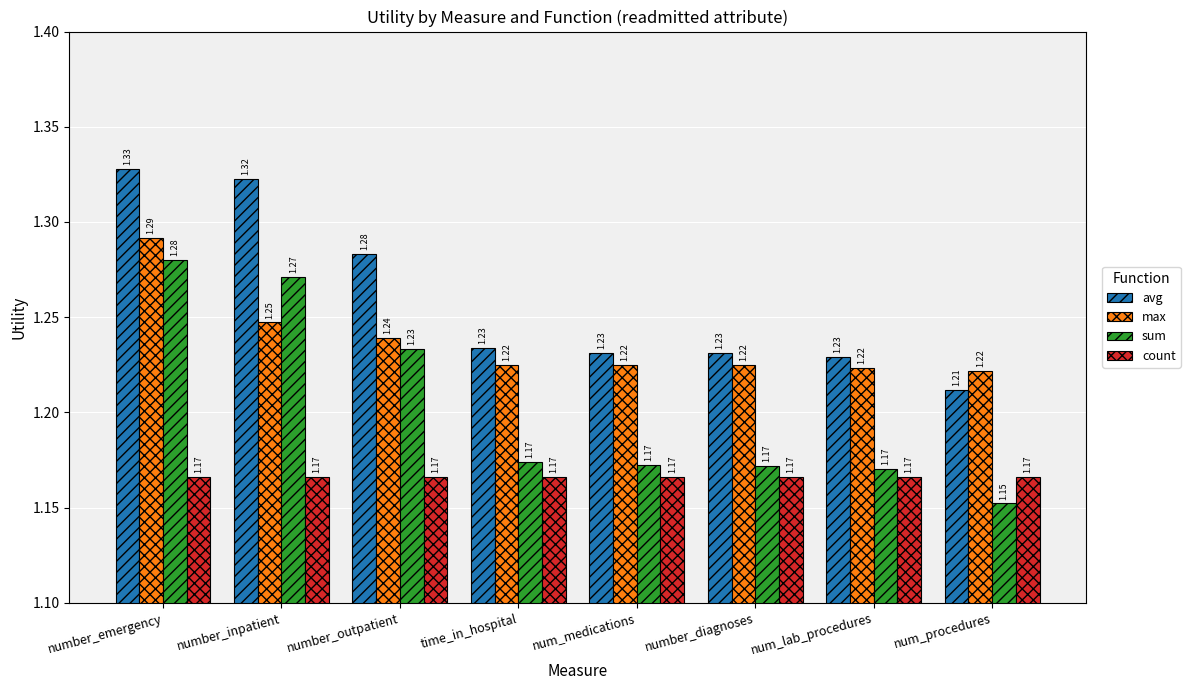

Which category has the highest value across all series?

number_emergency